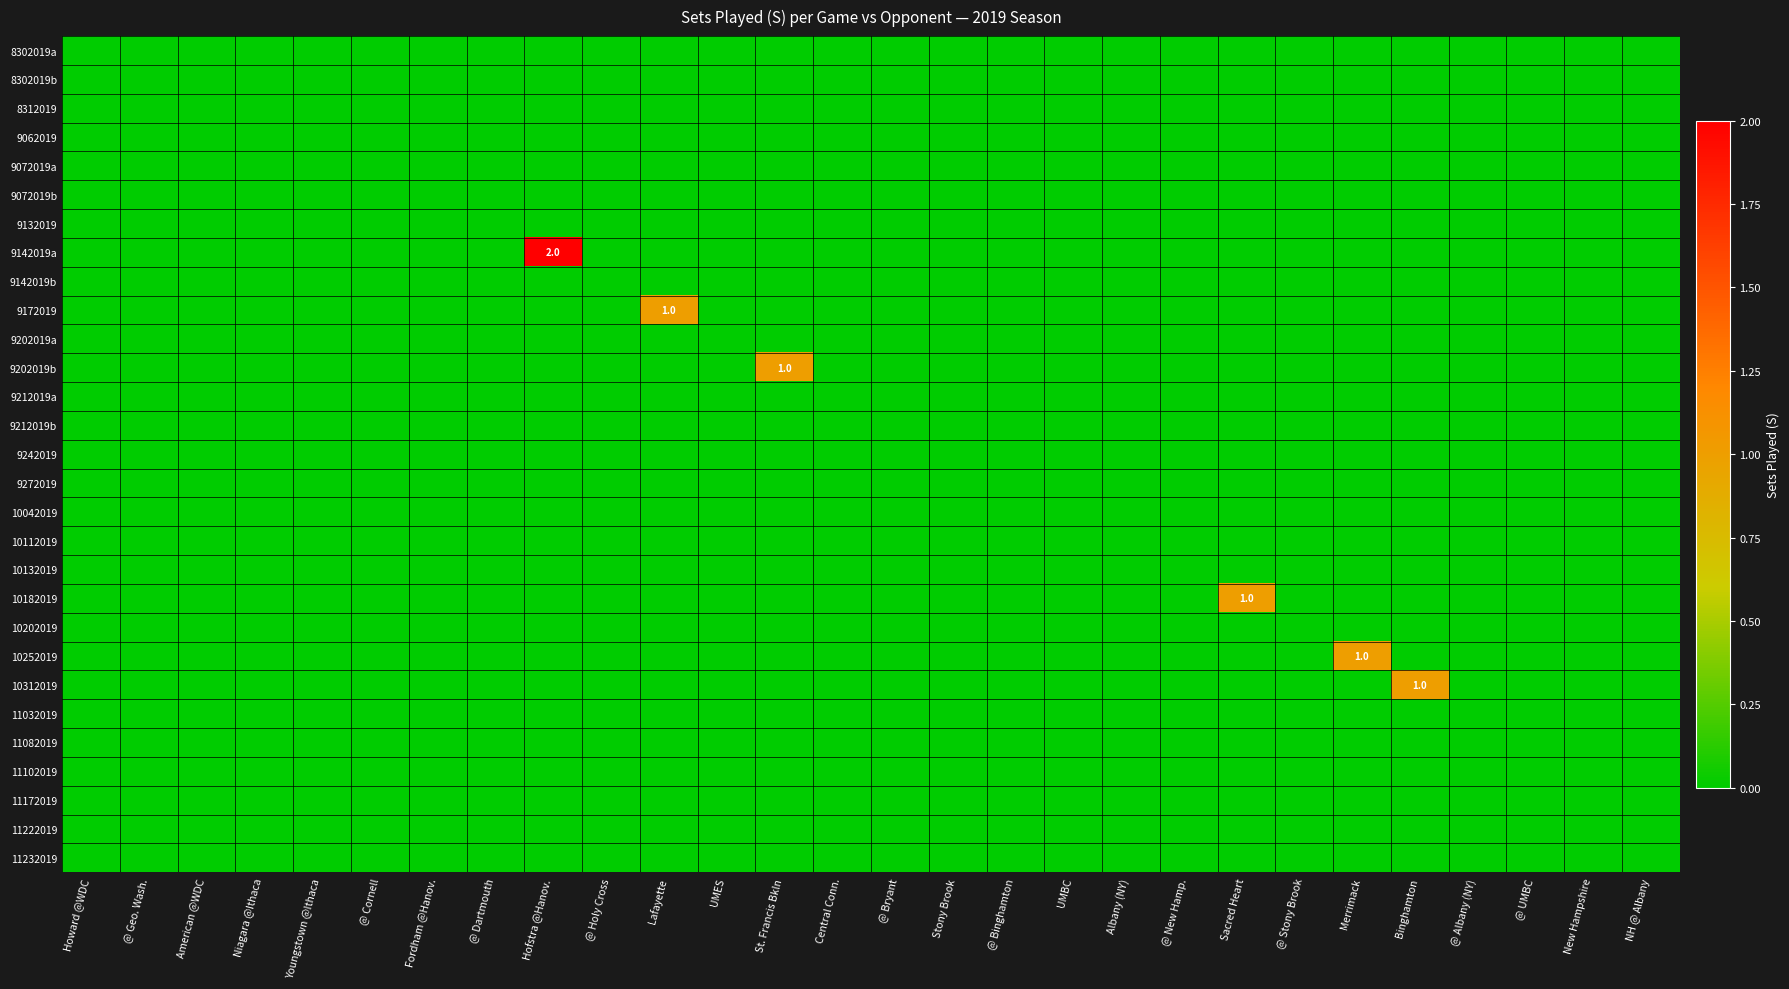

Is it true that 8302019b equals 0 at UMES?

True